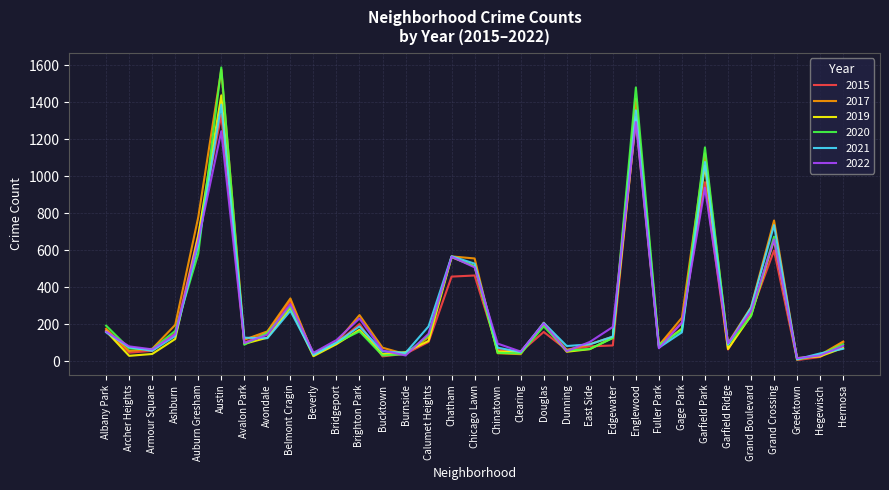

Which series changed the most between Archer Heights and Bridgeport?

2019